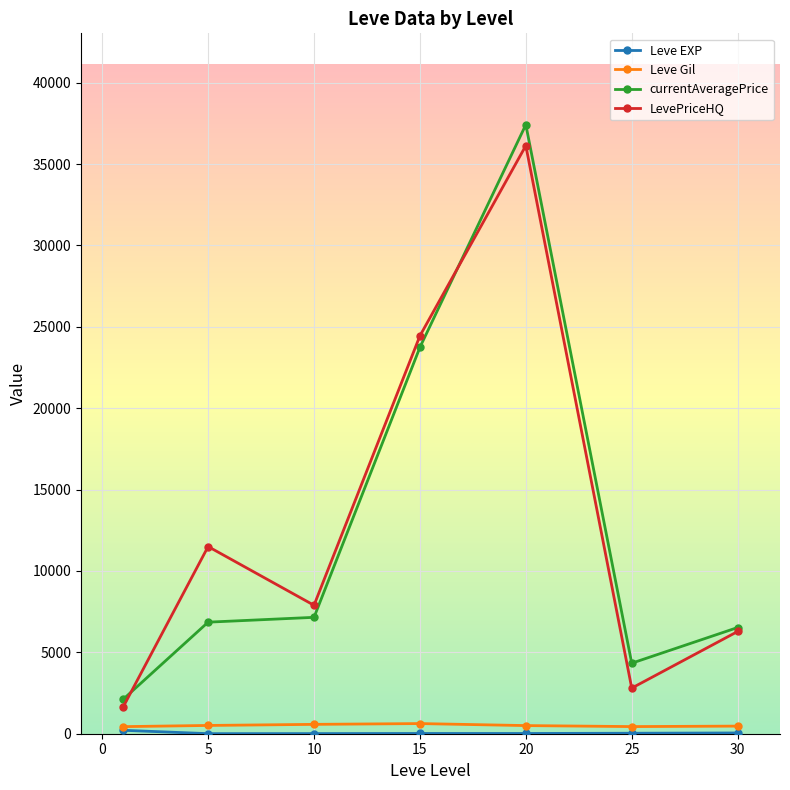

In LevePriceHQ, how many points are higher than both neighbors (excluding endpoints)?

2